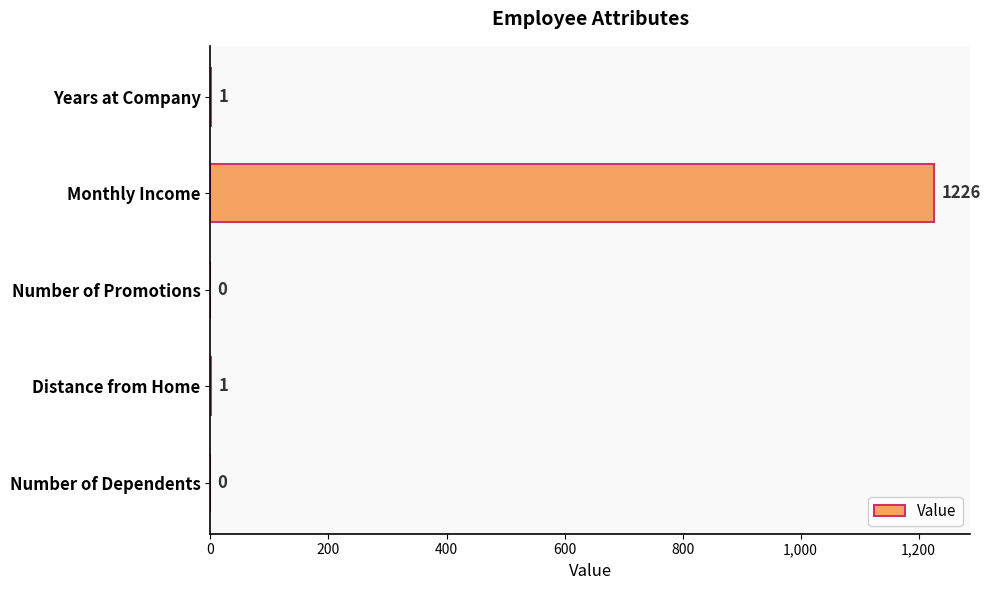

What is the sum of the values at Years at Company and Monthly Income?

1227